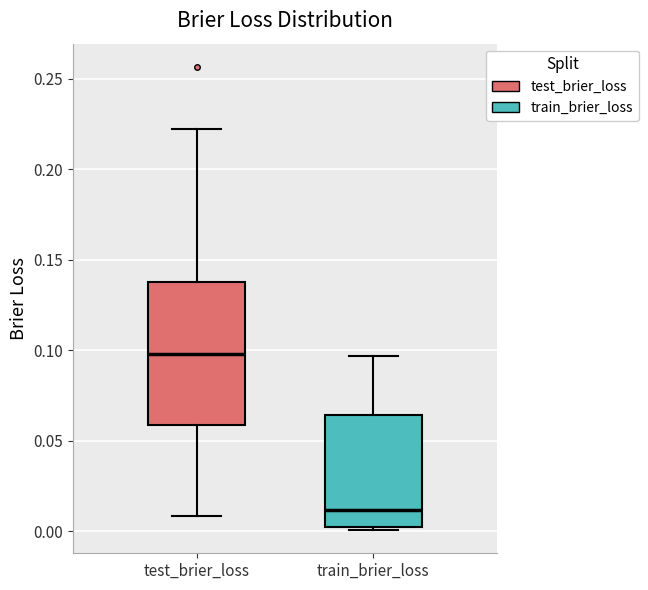

Comparing the boxes themselves (not the whiskers), which one is the tallest?

test_brier_loss